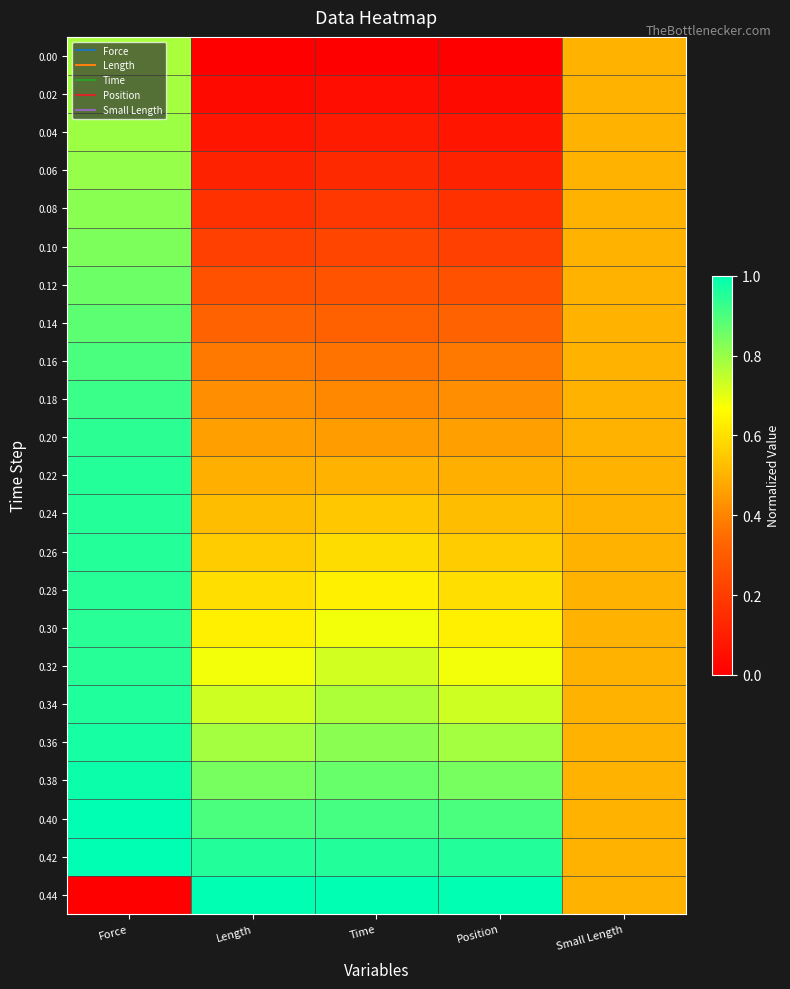

Reading left to right, extract all data points from this chart.

0.00: Force=0.8	Length=0.0	Time=0.0	Position=0.0	Small Length=0.5
0.02: Force=0.8	Length=0.0	Time=0.0	Position=0.0	Small Length=0.5
0.04: Force=0.8	Length=0.1	Time=0.1	Position=0.1	Small Length=0.5
0.06: Force=0.8	Length=0.1	Time=0.1	Position=0.1	Small Length=0.5
0.08: Force=0.8	Length=0.2	Time=0.2	Position=0.2	Small Length=0.5
0.10: Force=0.8	Length=0.2	Time=0.2	Position=0.2	Small Length=0.5
0.12: Force=0.9	Length=0.3	Time=0.3	Position=0.3	Small Length=0.5
0.14: Force=0.9	Length=0.3	Time=0.3	Position=0.3	Small Length=0.5
0.16: Force=0.9	Length=0.4	Time=0.4	Position=0.4	Small Length=0.5
0.18: Force=0.9	Length=0.4	Time=0.4	Position=0.4	Small Length=0.5
0.20: Force=0.9	Length=0.5	Time=0.5	Position=0.5	Small Length=0.5
0.22: Force=1.0	Length=0.5	Time=0.5	Position=0.5	Small Length=0.5
0.24: Force=1.0	Length=0.5	Time=0.5	Position=0.5	Small Length=0.5
0.26: Force=1.0	Length=0.6	Time=0.6	Position=0.6	Small Length=0.5
0.28: Force=0.9	Length=0.6	Time=0.6	Position=0.6	Small Length=0.5
0.30: Force=0.9	Length=0.6	Time=0.7	Position=0.6	Small Length=0.5
0.32: Force=0.9	Length=0.7	Time=0.7	Position=0.7	Small Length=0.5
0.34: Force=1.0	Length=0.7	Time=0.8	Position=0.7	Small Length=0.5
0.36: Force=1.0	Length=0.8	Time=0.8	Position=0.8	Small Length=0.5
0.38: Force=1.0	Length=0.8	Time=0.9	Position=0.8	Small Length=0.5
0.40: Force=1.0	Length=0.9	Time=0.9	Position=0.9	Small Length=0.5
0.42: Force=1.0	Length=1.0	Time=1.0	Position=1.0	Small Length=0.5
0.44: Force=0.0	Length=1.0	Time=1.0	Position=1.0	Small Length=0.5